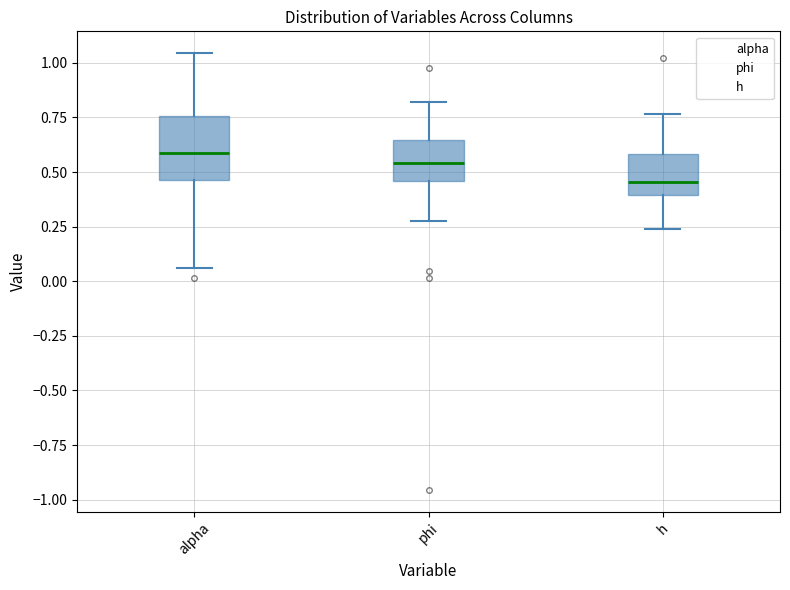

Where does the upper whisker of the box for alpha end on the y-axis? The values are not printed on the chart, so give them approximately, as read against the axis.

1.05